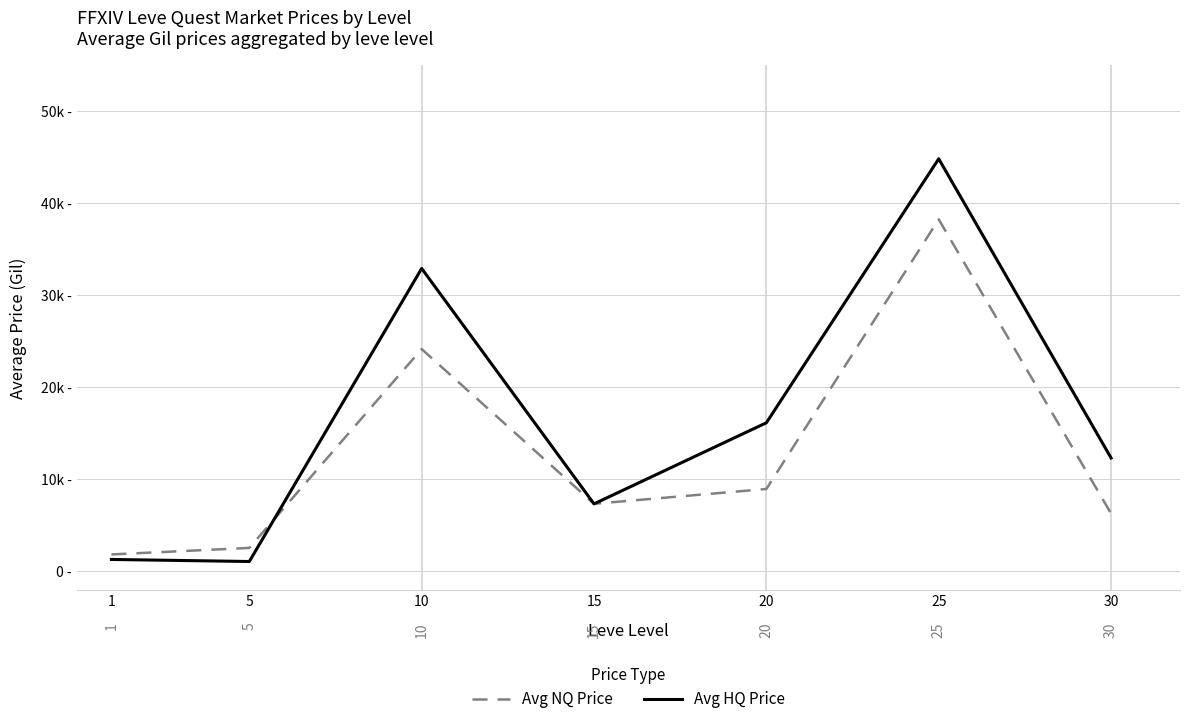

At 25, list the series in order from largest to smallest.

Avg HQ Price, Avg NQ Price